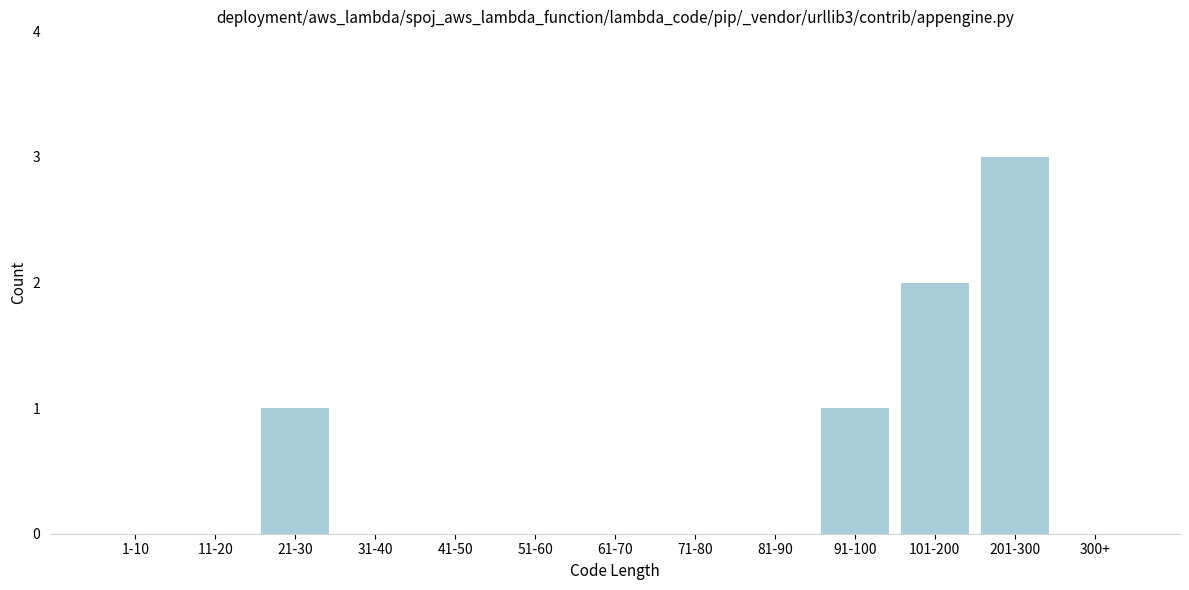

Reading left to right, transcribe all the data shown in this chart.

1-10=0	11-20=0	21-30=1	31-40=0	41-50=0	51-60=0	61-70=0	71-80=0	81-90=0	91-100=1	101-200=2	201-300=3	300+=0